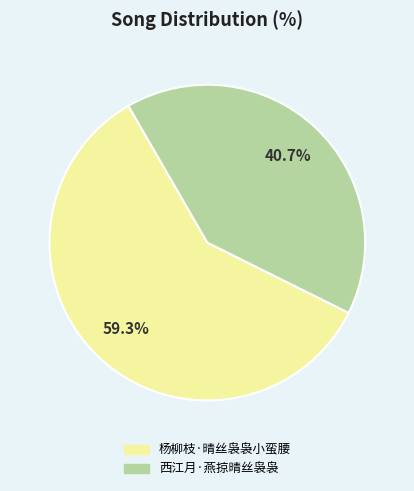

To the nearest percent, what is the difference between the 西江月·燕掠晴丝袅袅 and 杨柳枝·晴丝袅袅小蛮腰 slice percentages?

19%